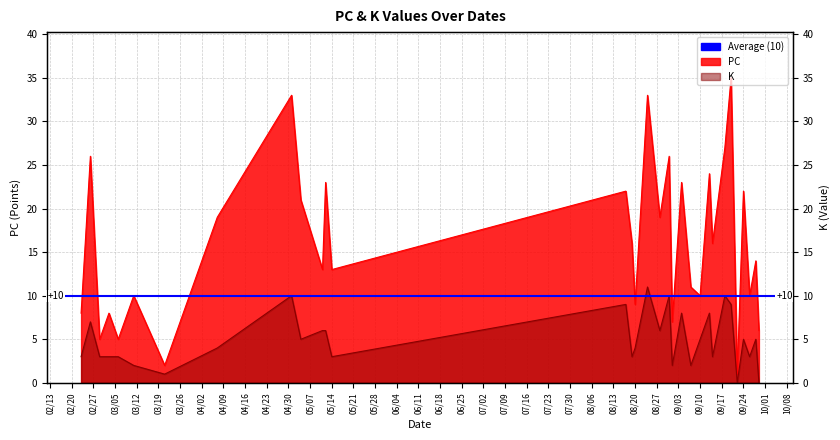

What position from the right is 2024-05-12?

21